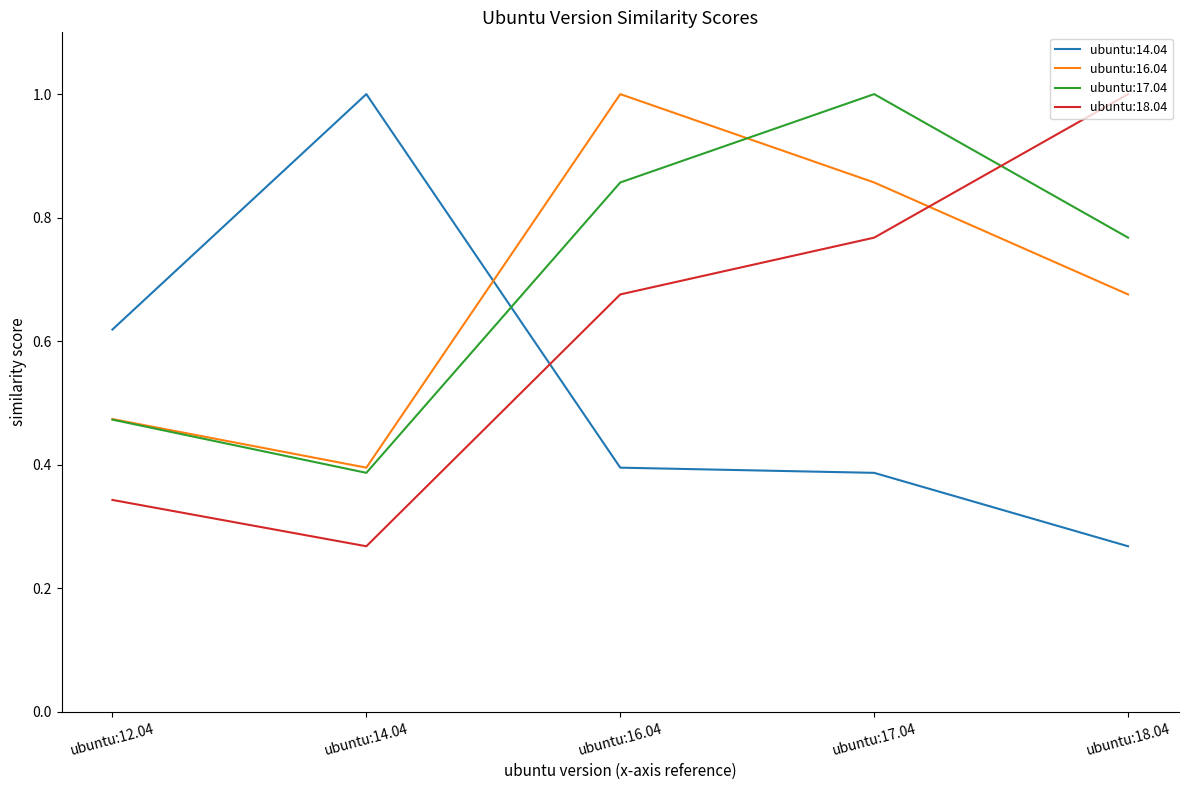

True or false: ubuntu:17.04 and ubuntu:18.04 cross at least once.

True